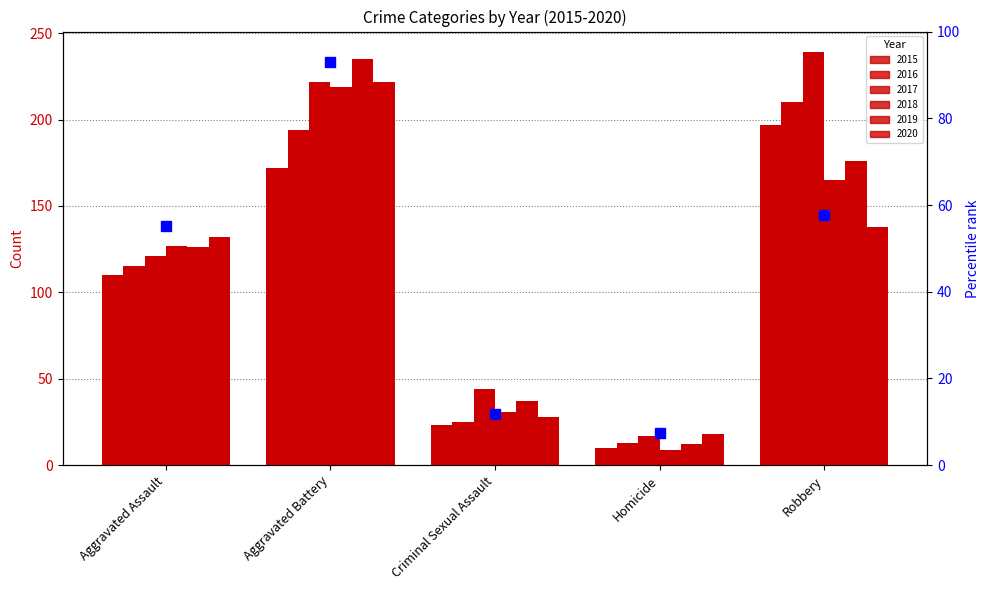

True or false: the data shows 16.4 at Robbery.

False